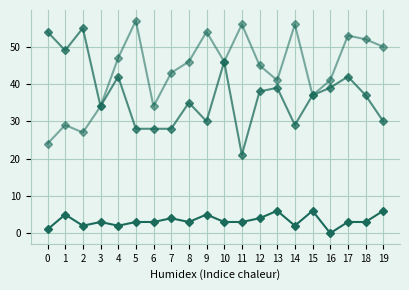

Does the chart have visible grid lines?

Yes